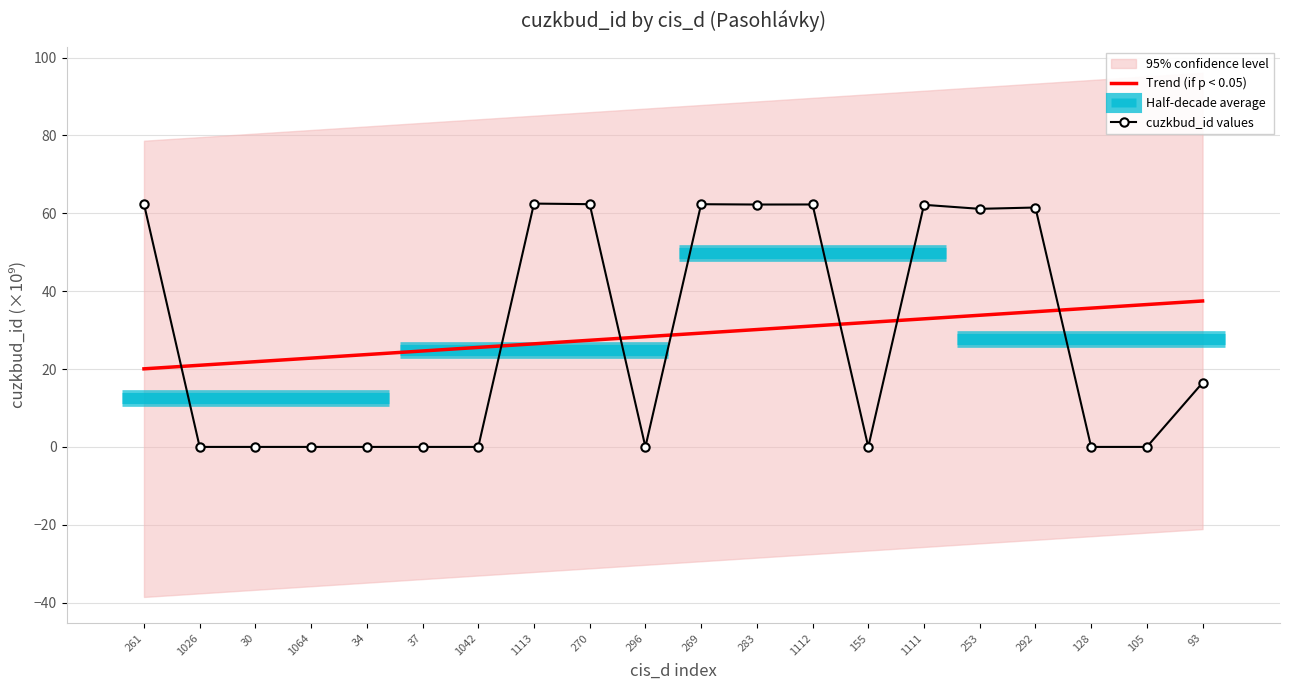

What is the difference between the highest and lowest values at 283?

32.1